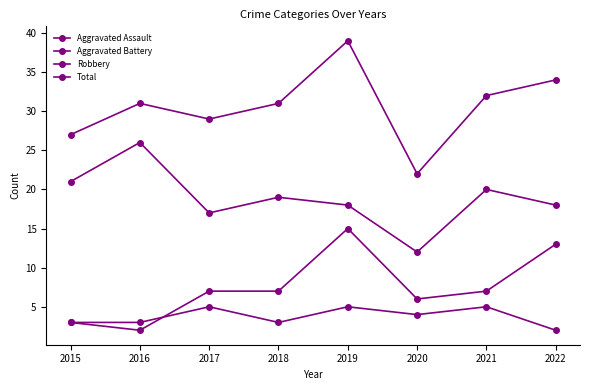

How many data points does each series have?

8